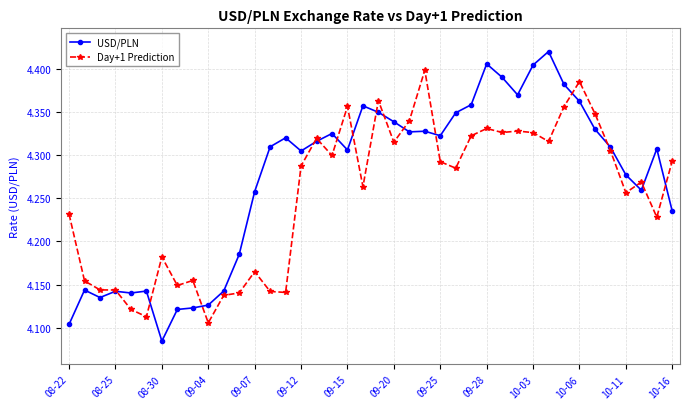

True or false: Day+1 Prediction has more than 2 interior local peaks.

True